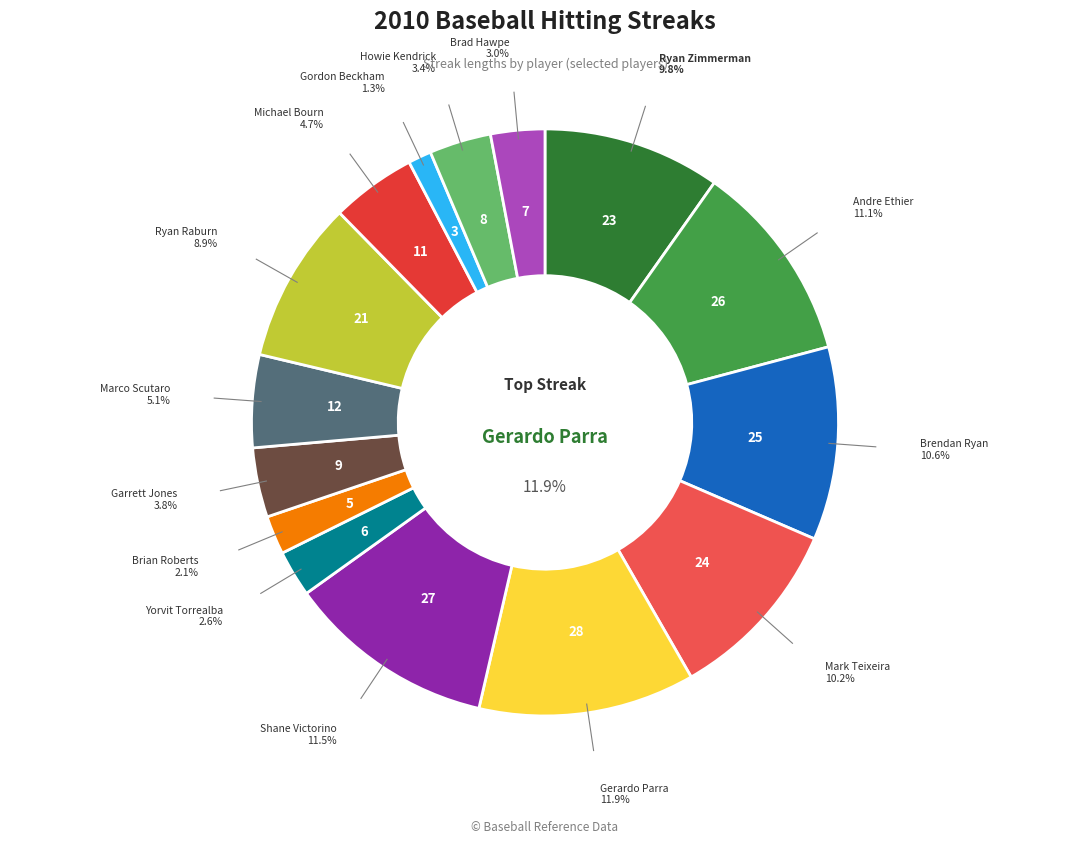

Rank the categories by value from lowest to highest.

Gordon Beckham, Brian Roberts, Yorvit Torrealba, Brad Hawpe, Howie Kendrick, Garrett Jones, Michael Bourn, Marco Scutaro, Ryan Raburn, Ryan Zimmerman, Mark Teixeira, Brendan Ryan, Andre Ethier, Shane Victorino, Gerardo Parra